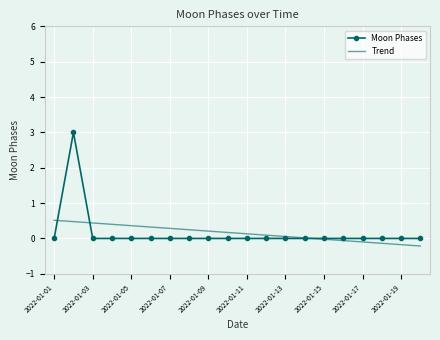

List the series in order of their peak value, highest first.

Moon Phases, Trend